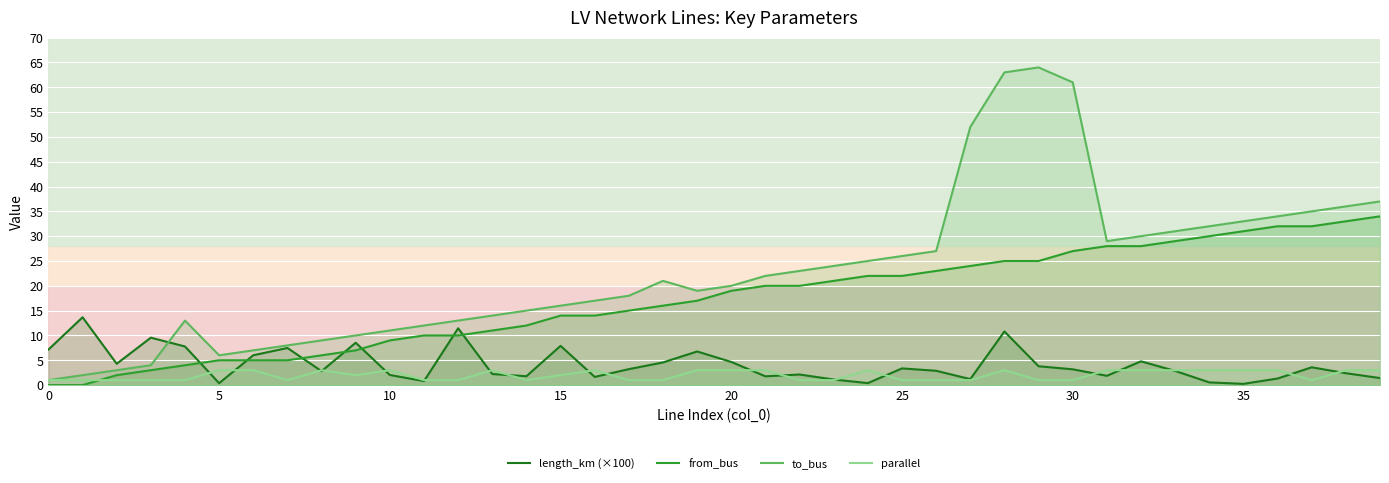

What are all the series names shown in the legend?

length_km (×100), from_bus, to_bus, parallel